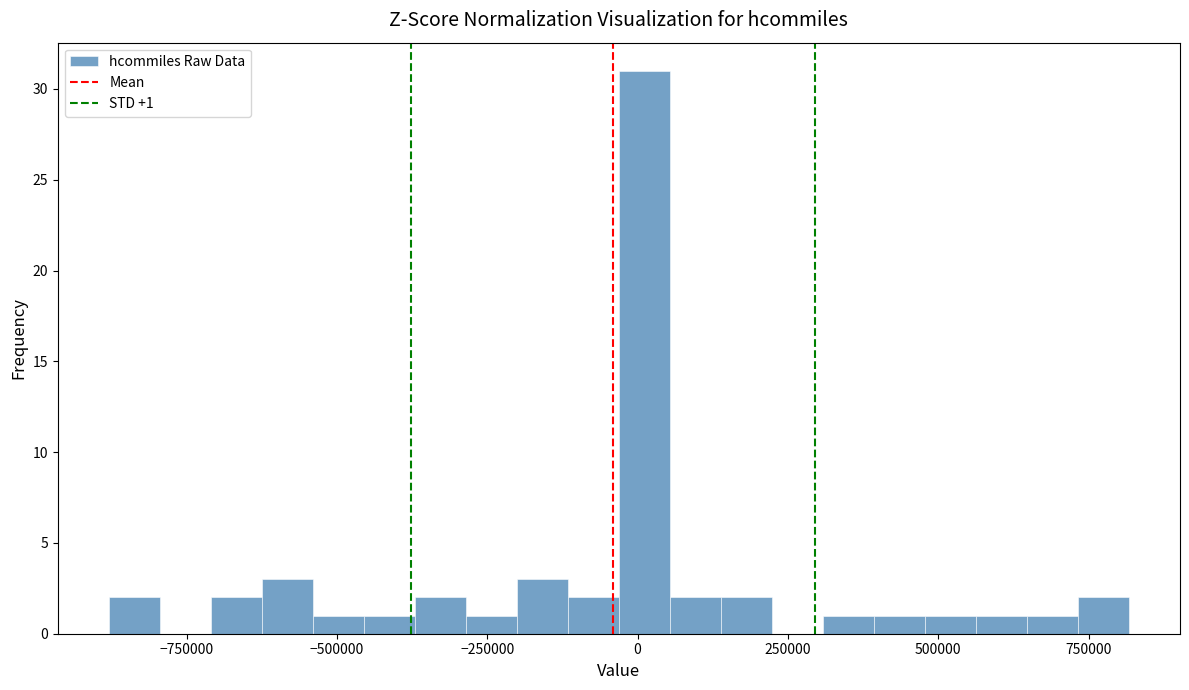

Read against the x-axis, roughly where is the centre of the tallest bar?

0